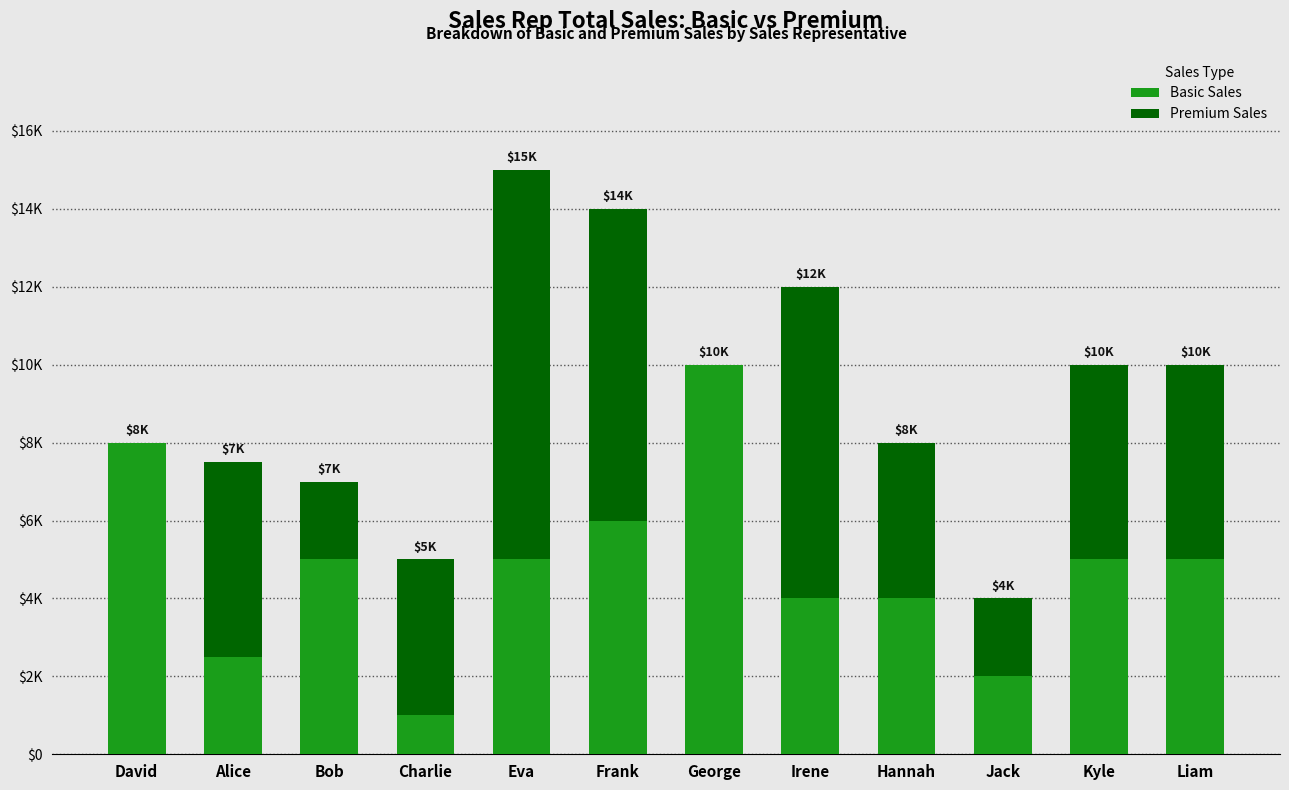

True or false: Premium Sales has a value of -3629 at David.

False